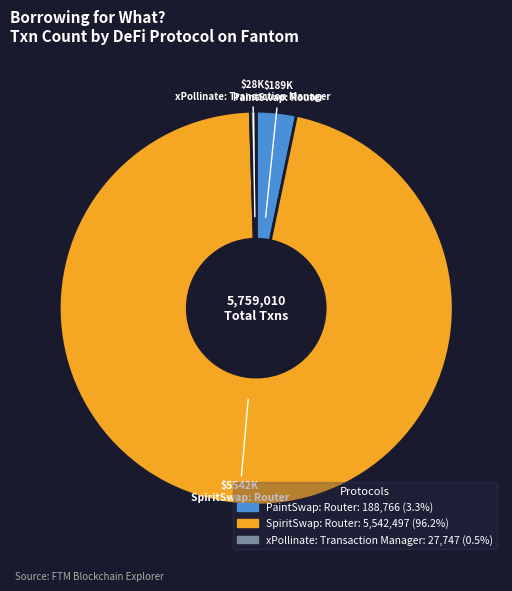

Is there any slice that represents more than half of the pie?

Yes